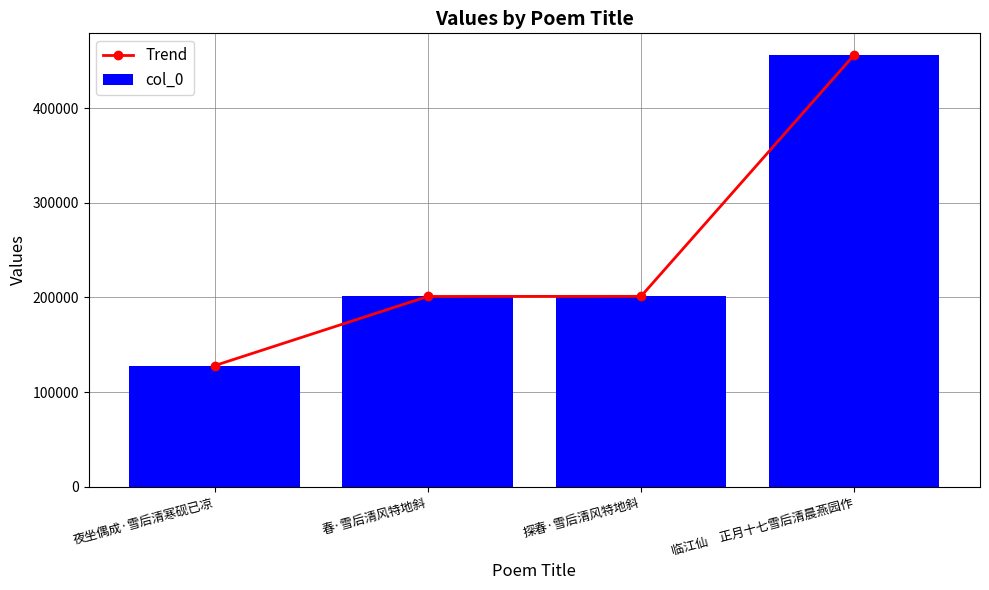

Which category has the highest value across all series?

临江仙　正月十七雪后清晨燕园作